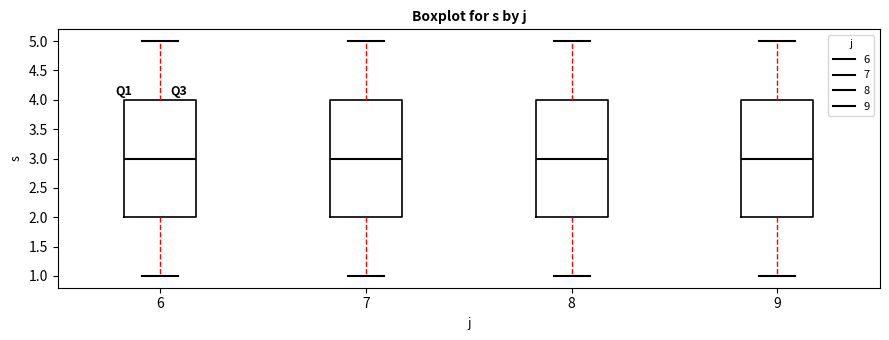

Where does the upper whisker of the box at x = 7 end on the y-axis? The values are not printed on the chart, so give them approximately, as read against the axis.

5